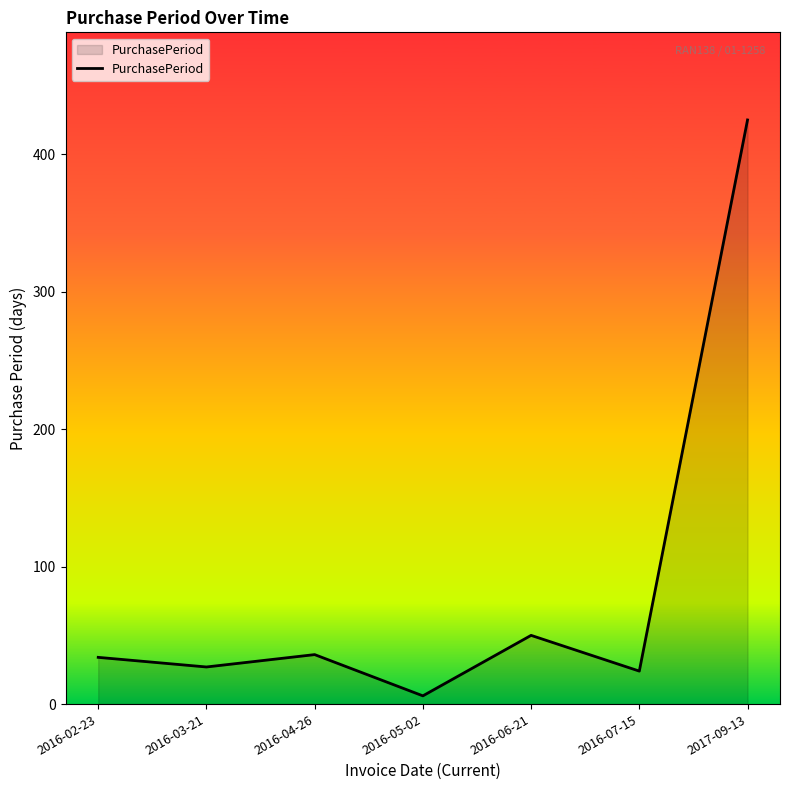

What is the difference between the second highest and second lowest values?

26